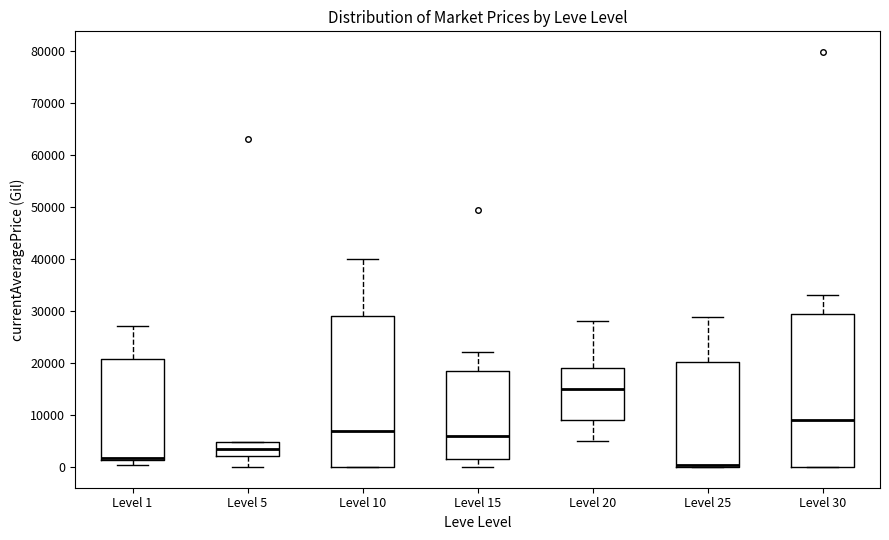

Reading left to right, transcribe this box plot: for each box, give where its median line is, the range the box spans, and where its two whiskers end, as read against the y-axis. The values are not printed on the chart, so give them approximately, as read against the axis.

Level 1: median 2000, box 1000 to 21000, whiskers 0 to 27000
Level 5: median 3000, box 2000 to 5000, whiskers 0 to 5000
Level 10: median 7000, box 0 to 29000, whiskers 0 to 40000
Level 15: median 6000, box 2000 to 18000, whiskers 0 to 22000
Level 20: median 15000, box 9000 to 19000, whiskers 5000 to 28000
Level 25: median 0 (just above the box's lower edge), box 0 to 20000, whiskers 0 to 29000
Level 30: median 9000, box 0 to 29000, whiskers 0 to 33000